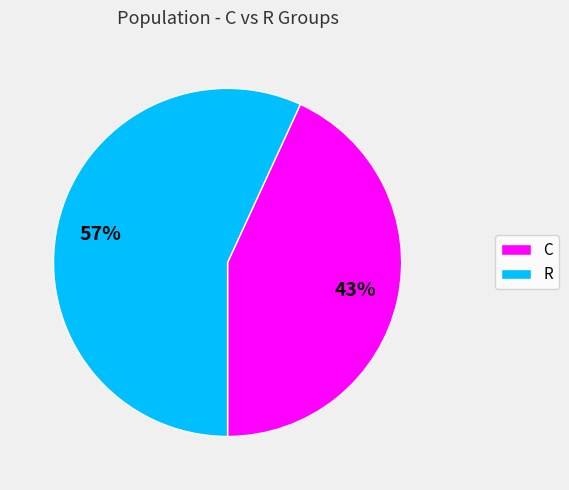

Is there a majority slice in this chart?

Yes